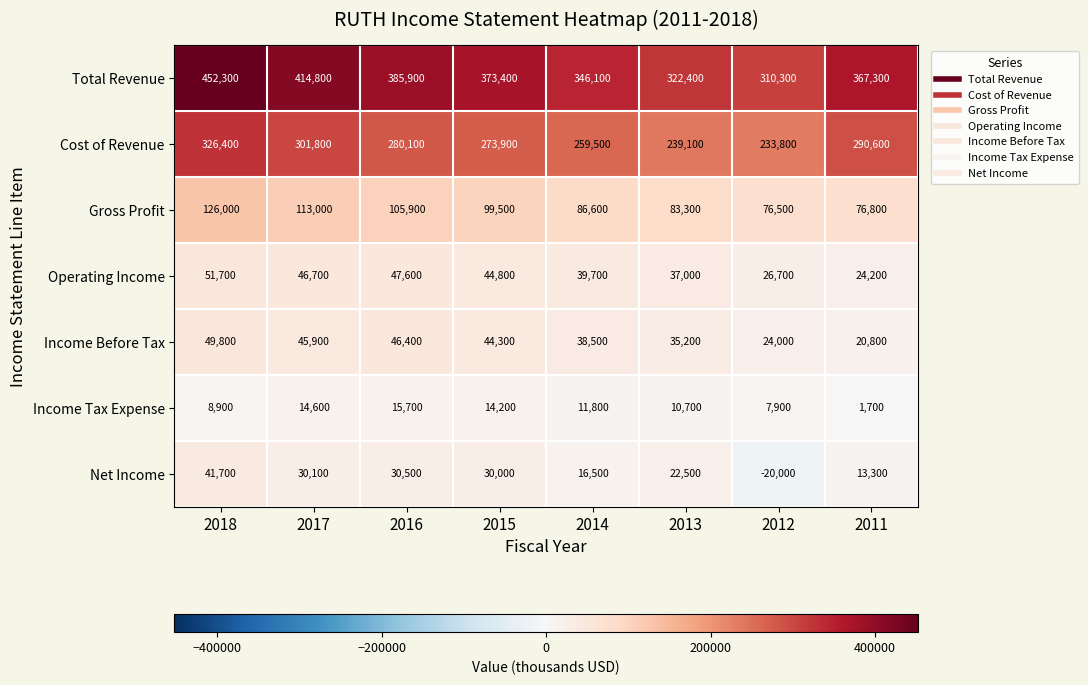

Count the number of data series in this chart.

7